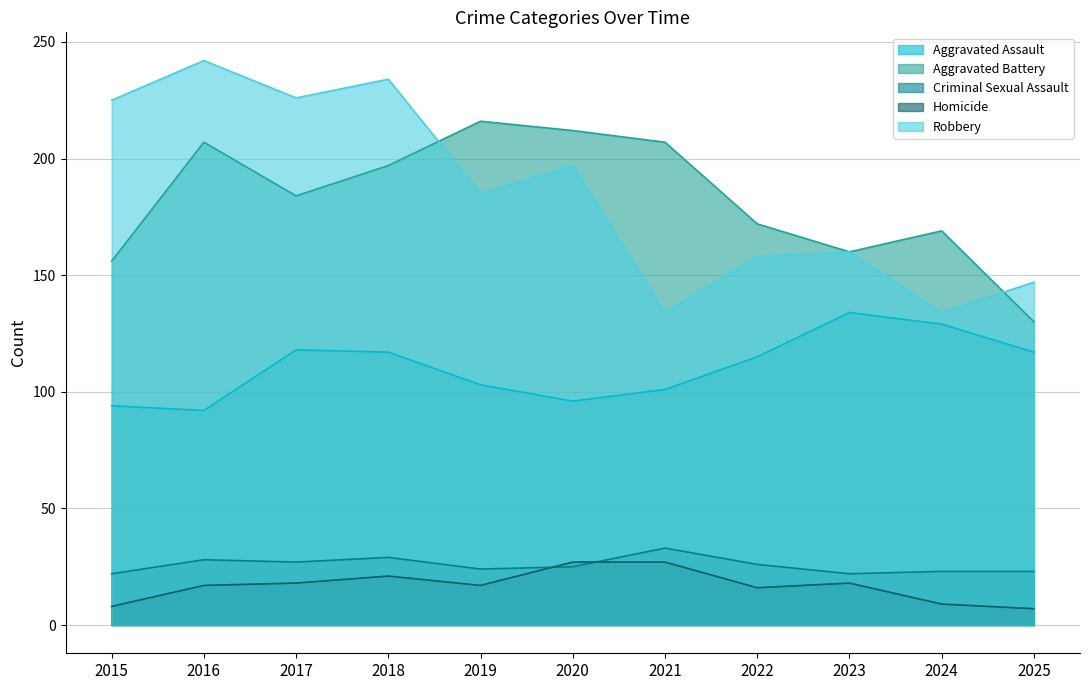

Reading left to right, list all the values displayed in this chart.

Aggravated Assault: 2015=94	2016=92	2017=118	2018=117	2019=103	2020=96	2021=101	2022=115	2023=134	2024=129	2025=117
Aggravated Battery: 2015=156	2016=207	2017=184	2018=197	2019=216	2020=212	2021=207	2022=172	2023=160	2024=169	2025=130
Criminal Sexual Assault: 2015=22	2016=28	2017=27	2018=29	2019=24	2020=25	2021=33	2022=26	2023=22	2024=23	2025=23
Homicide: 2015=8	2016=17	2017=18	2018=21	2019=17	2020=27	2021=27	2022=16	2023=18	2024=9	2025=7
Robbery: 2015=225	2016=242	2017=226	2018=234	2019=185	2020=197	2021=134	2022=158	2023=160	2024=134	2025=147